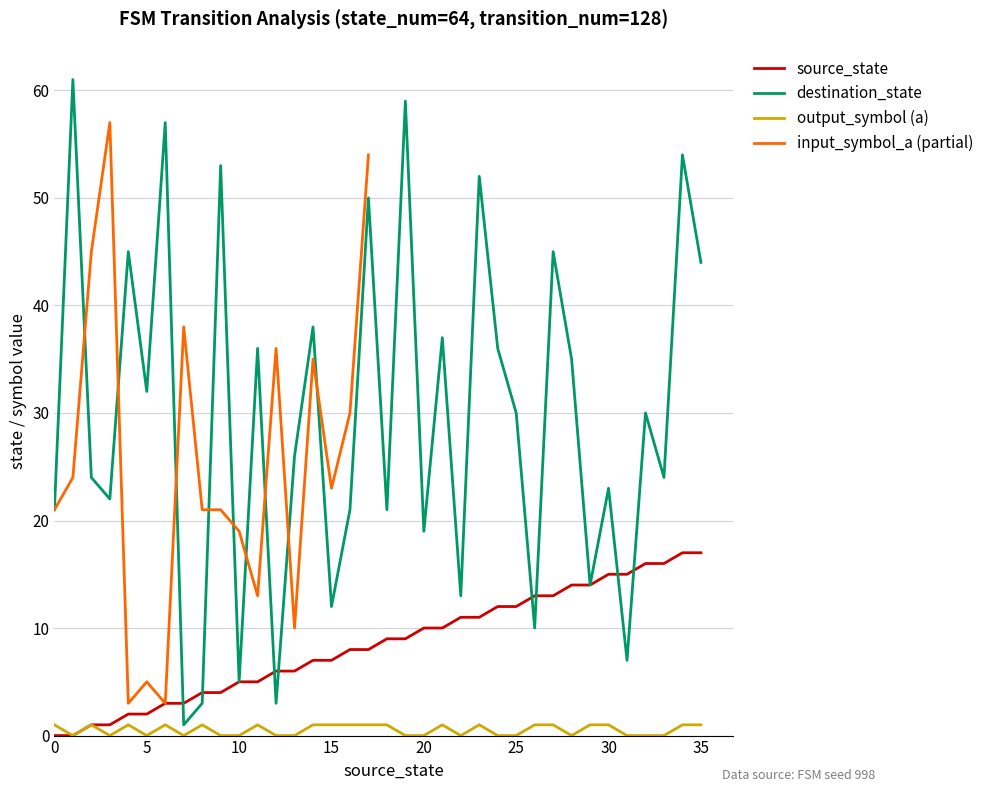

How many positive values does the source_state series have?

34